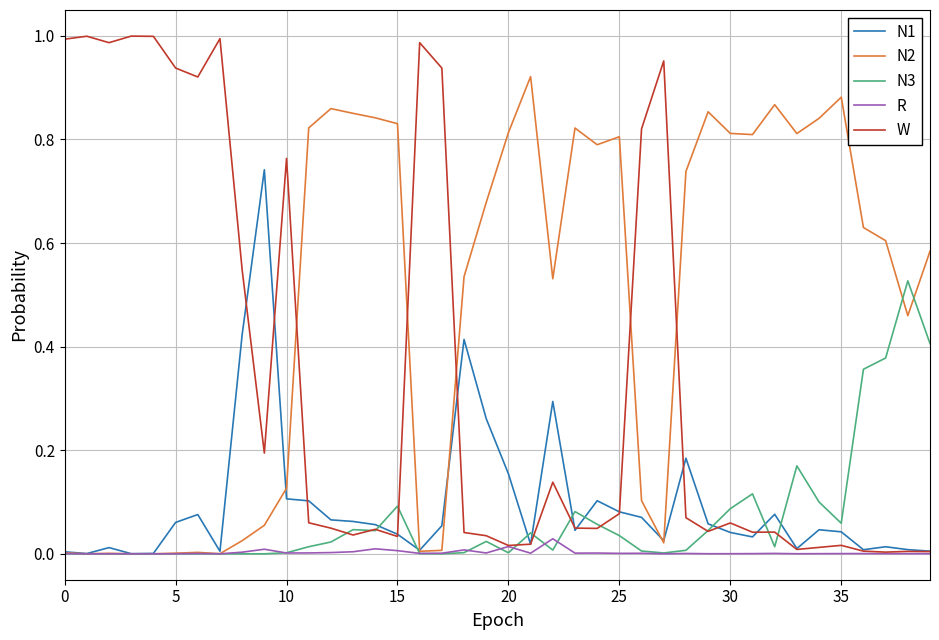

Does the chart display data point markers on the line(s)?

No